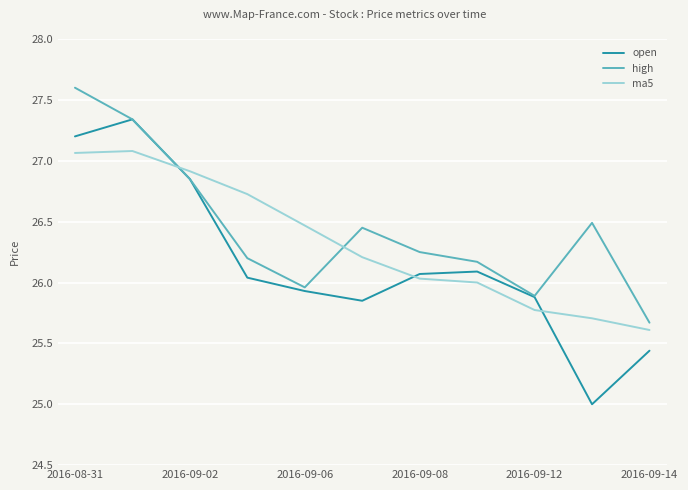

What is the maximum value for high?

27.6